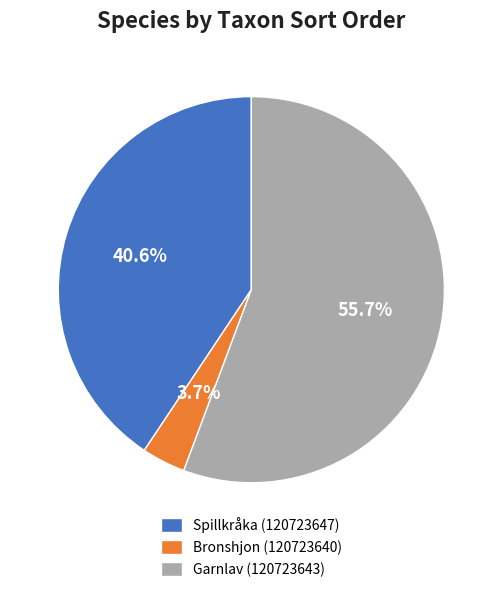

Count the number of slices in the pie.

3